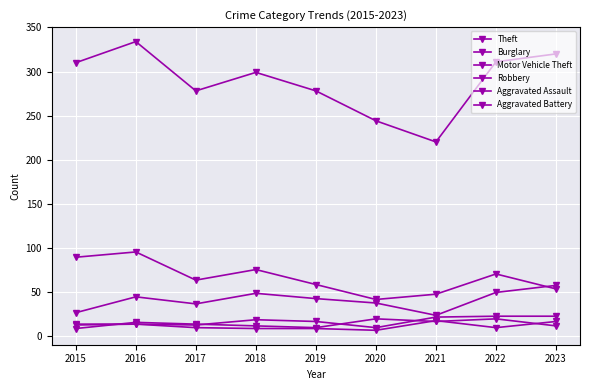

How many data points does each series have?

9